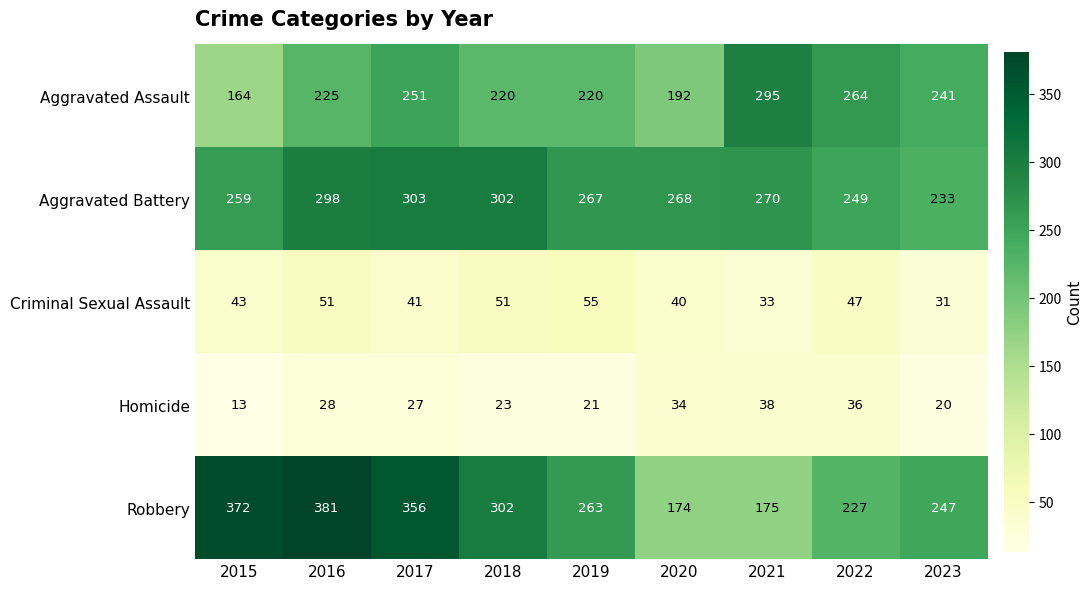

At which category does the chart reach its peak across all series?

2016